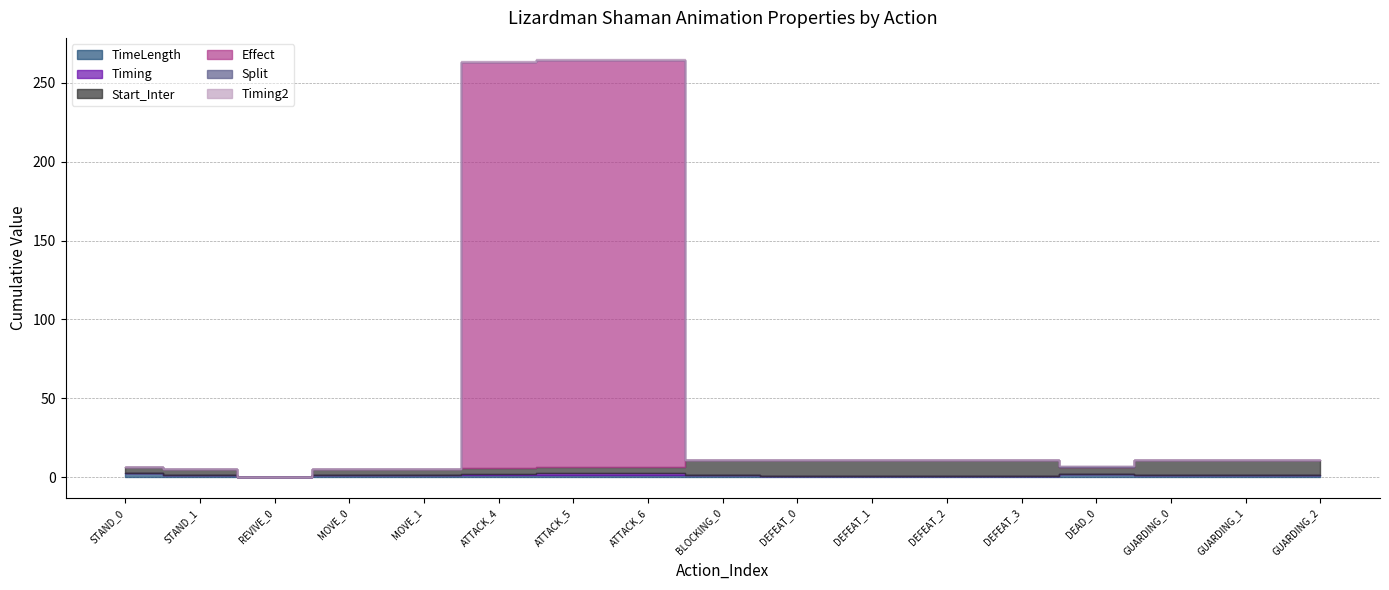

What is the maximum value for Timing?

0.8